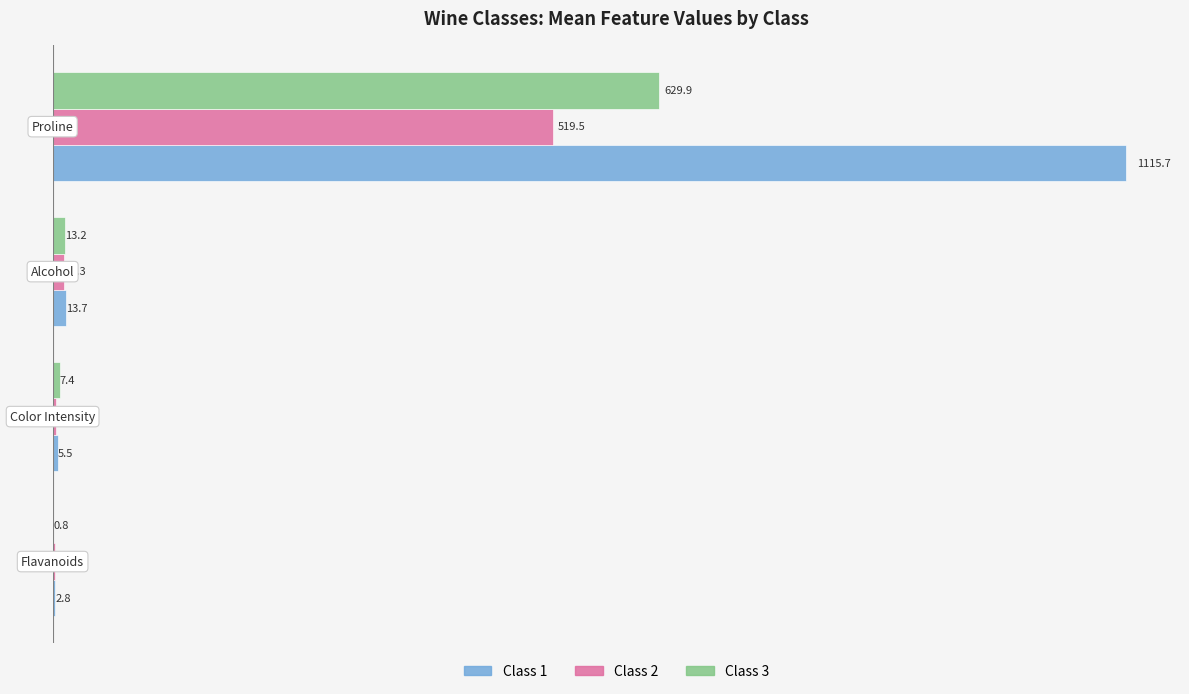

Which series has the largest total across all categories?

Class 1